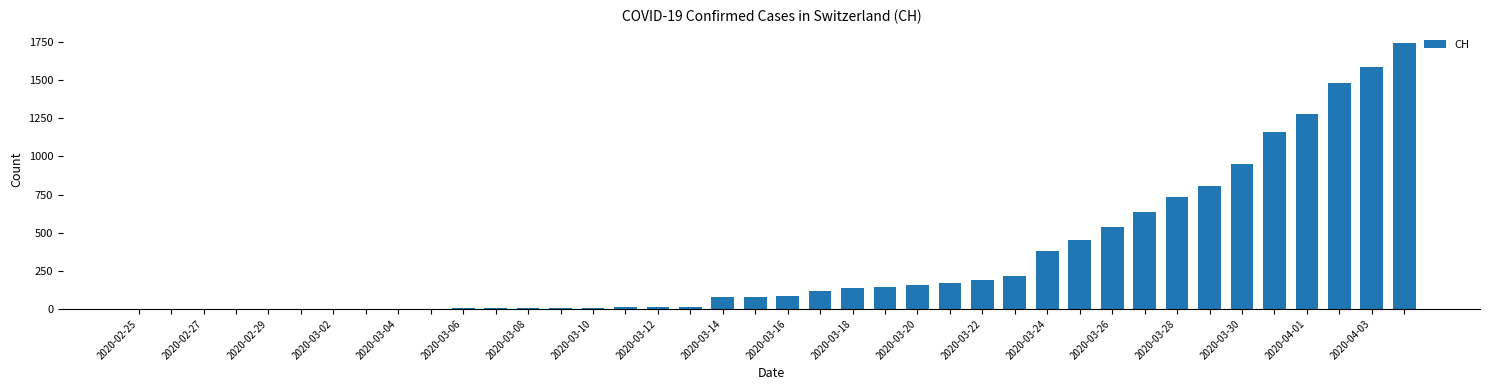

What is the maximum value shown in the chart?

1742